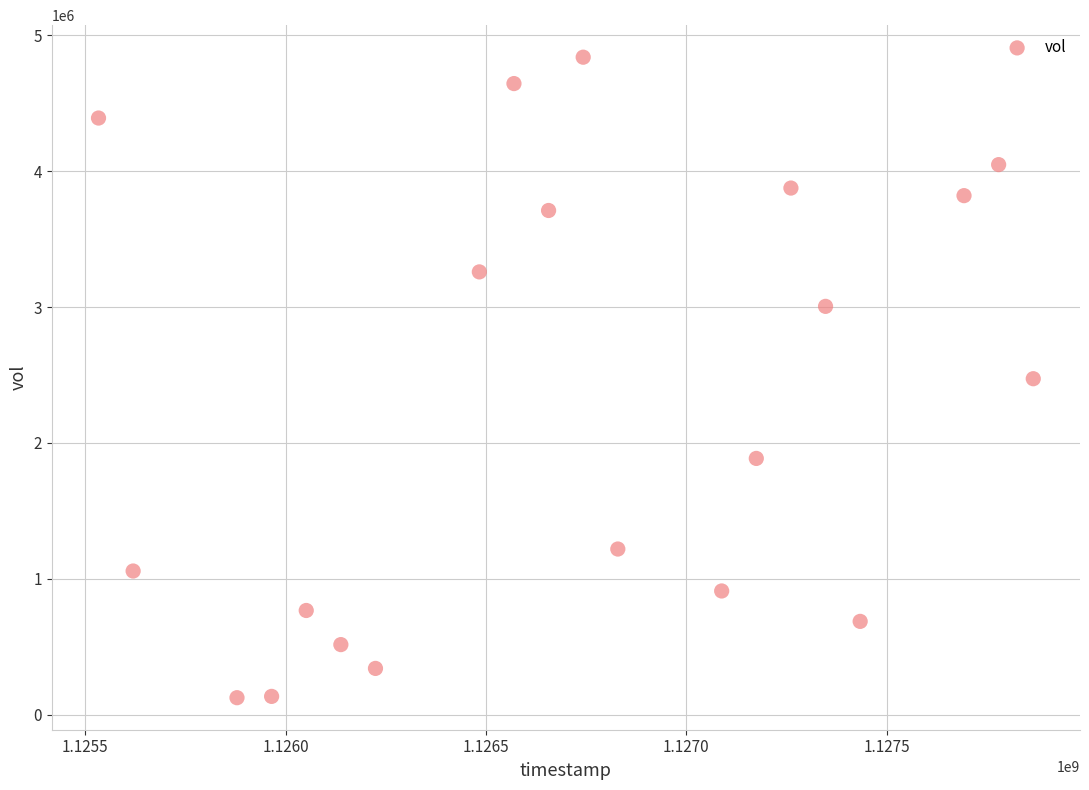

What is the range of Y values (max minus min)?

4715264